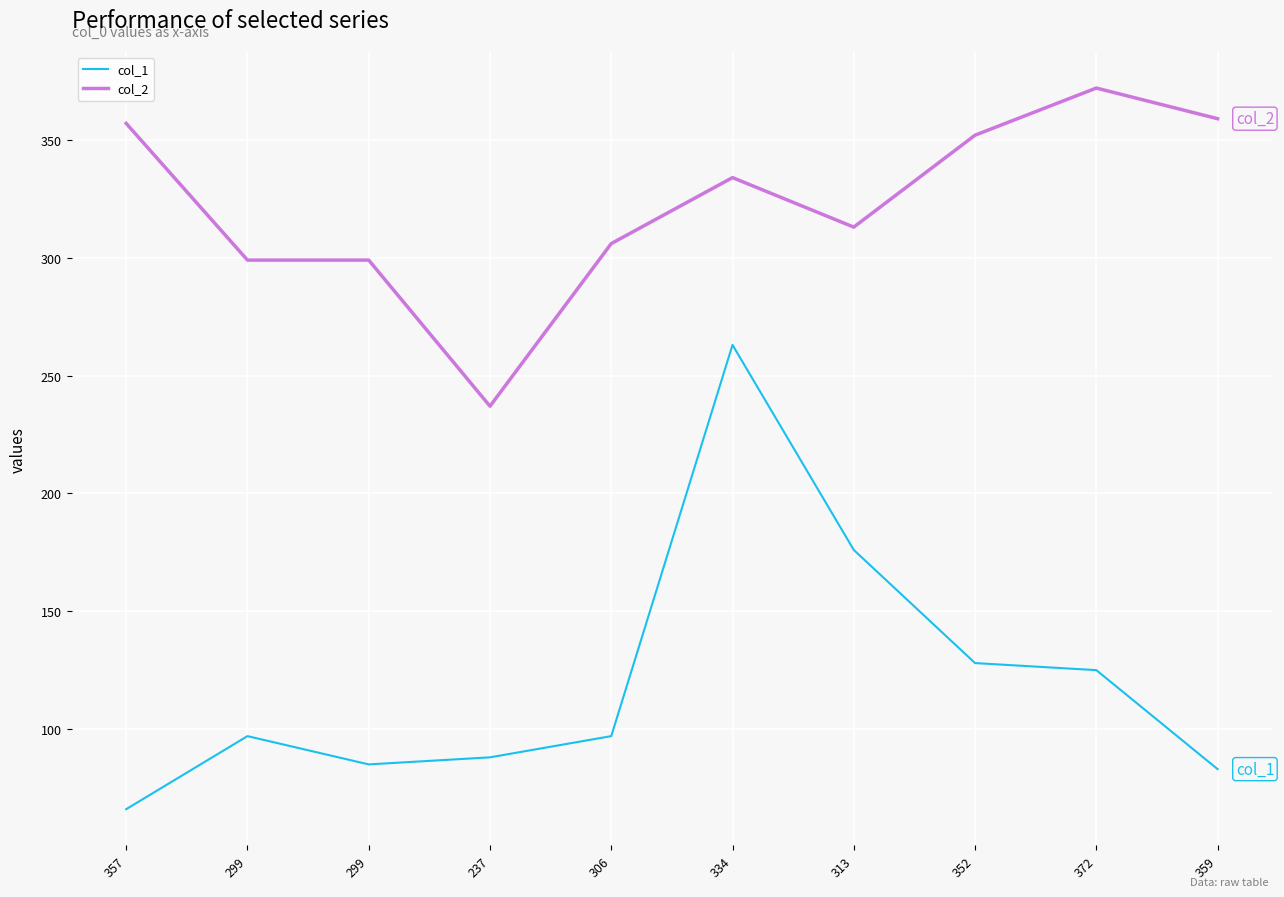

Does the chart have visible grid lines?

Yes